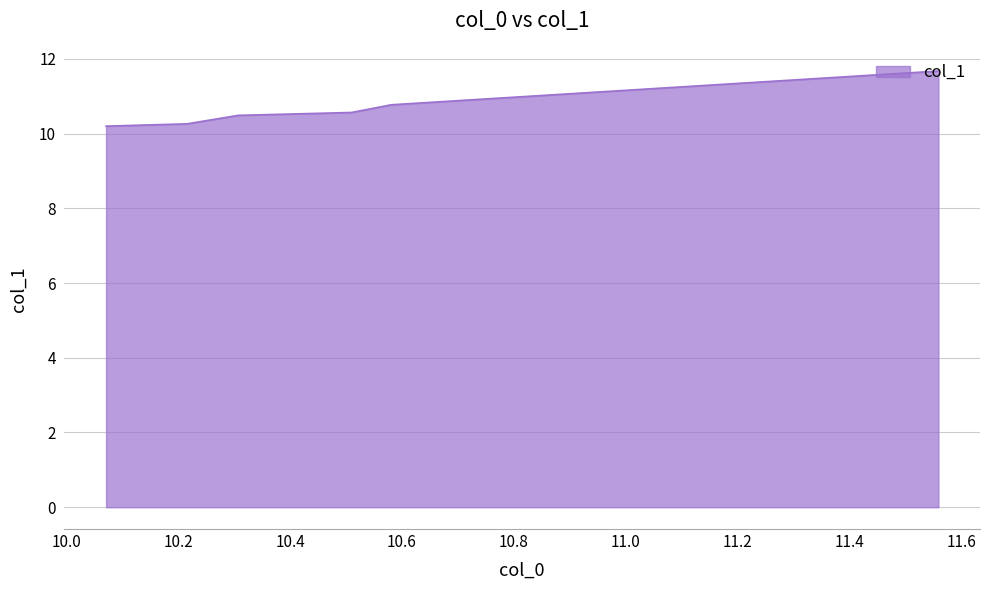

What is the greatest value displayed?

11.7